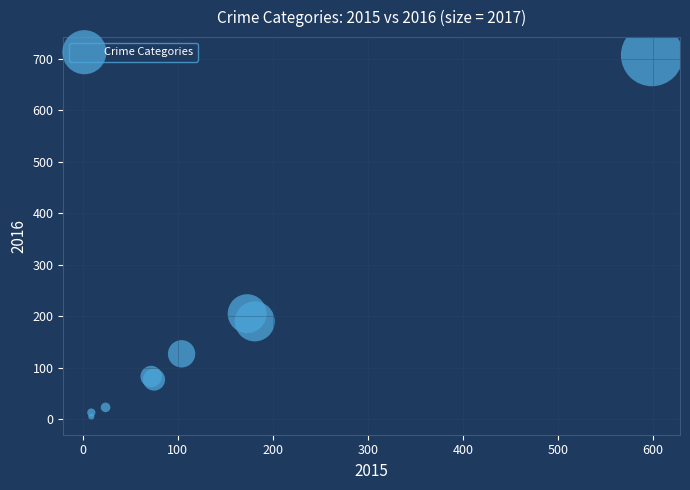

What Y value in the scatter plot is closest to 356?

205